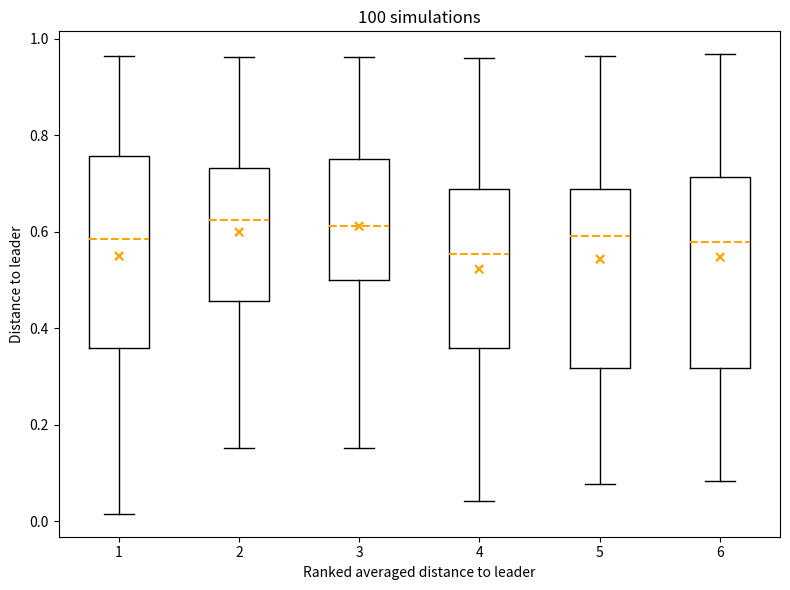

Reading left to right, read every box against the y-axis: the position of its median line, the range the box covers, and the ends of its whiskers. The values are not printed on the chart, so give them approximately, as read against the axis.

1: median 0.58, box 0.36 to 0.76, whiskers 0.02 to 0.96
2: median 0.62, box 0.46 to 0.74, whiskers 0.16 to 0.96
3: median 0.62, box 0.50 to 0.76, whiskers 0.16 to 0.96
4: median 0.56, box 0.36 to 0.68, whiskers 0.04 to 0.96
5: median 0.60, box 0.32 to 0.68, whiskers 0.08 to 0.96
6: median 0.58, box 0.32 to 0.72, whiskers 0.08 to 0.96